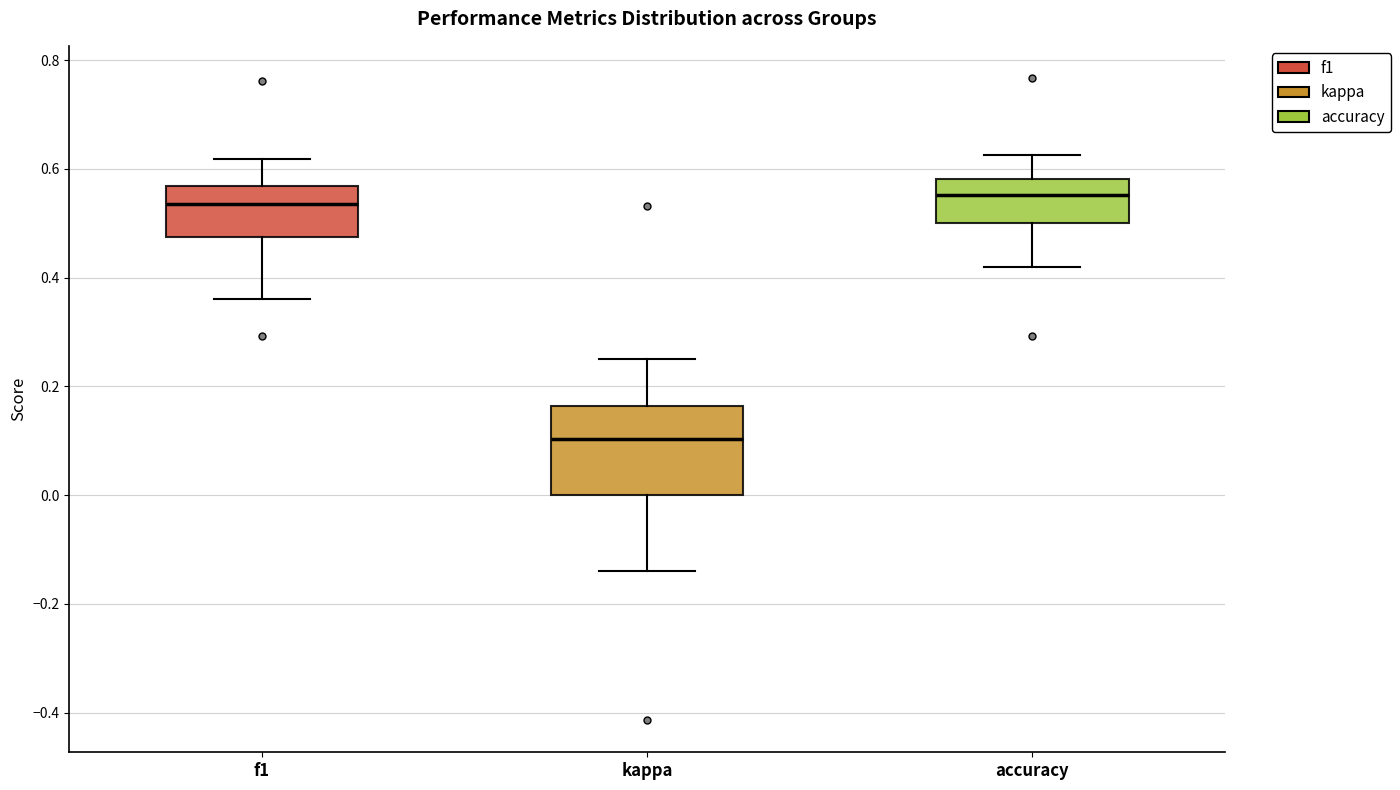

Reading left to right, read every box against the y-axis: the position of its median line, the range the box covers, and the ends of its whiskers. The values are not printed on the chart, so give them approximately, as read against the axis.

f1: median 0.54, box 0.48 to 0.56, whiskers 0.36 to 0.62
kappa: median 0.10, box 0.00 to 0.16, whiskers -0.14 to 0.26
accuracy: median 0.56, box 0.50 to 0.58, whiskers 0.42 to 0.62